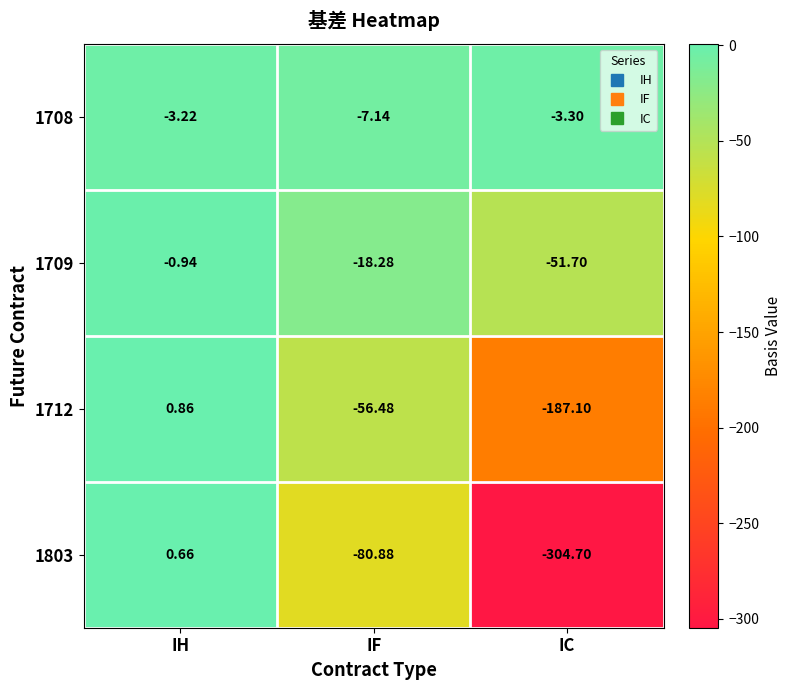

How many values in the 1712 series are below -56?

2